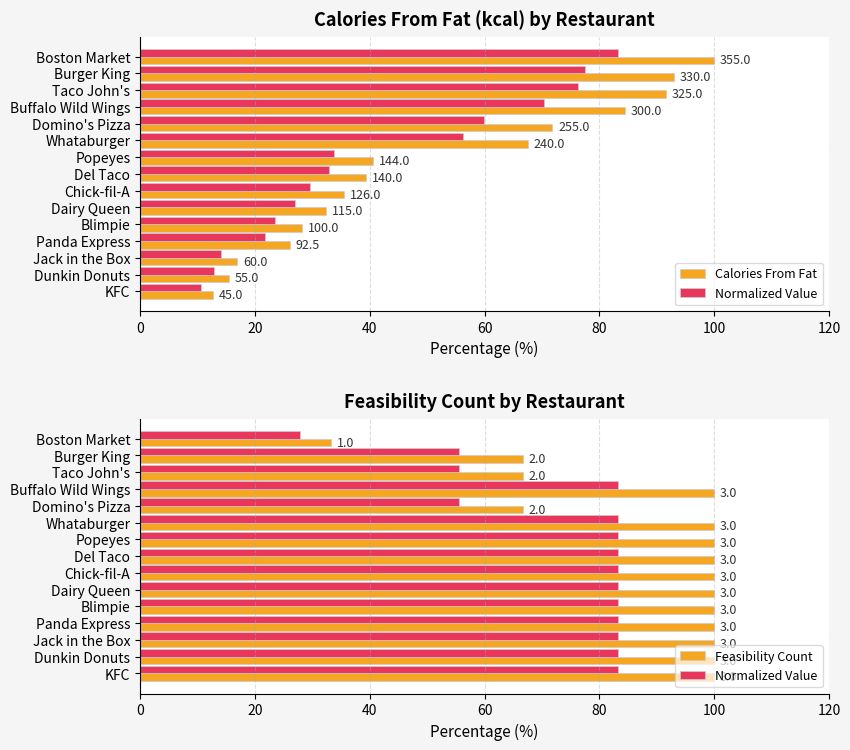

What is the greatest value displayed?

100.0